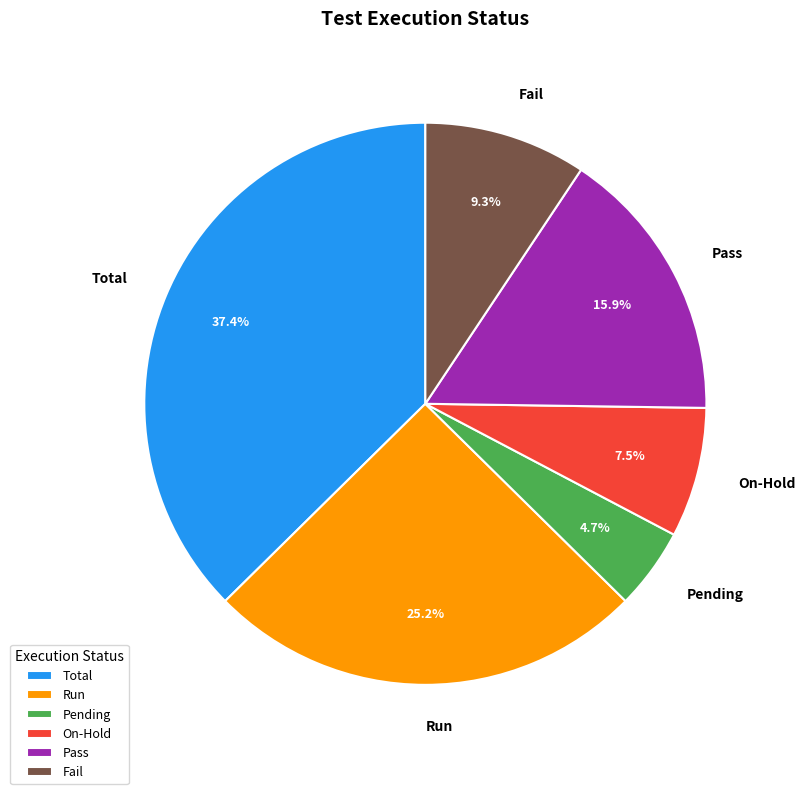

Rank the categories by value from lowest to highest.

Pending, On-Hold, Fail, Pass, Run, Total